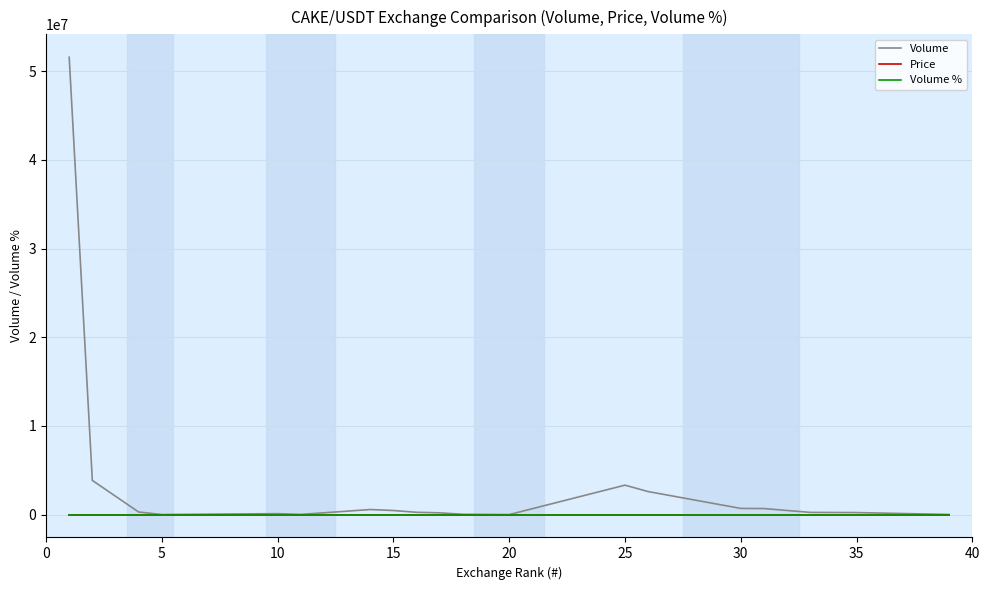

What is the difference between the maximum and minimum values in the Volume % series?

0.2